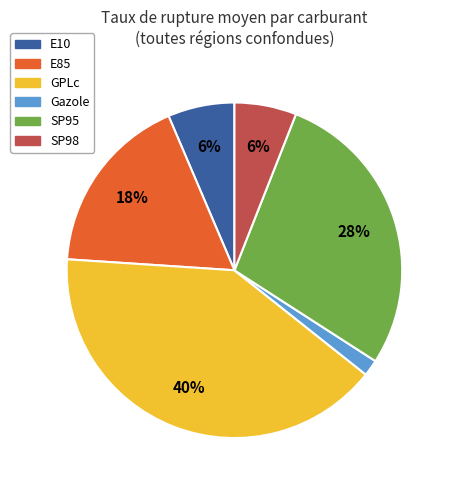

Count the number of slices in the pie.

6